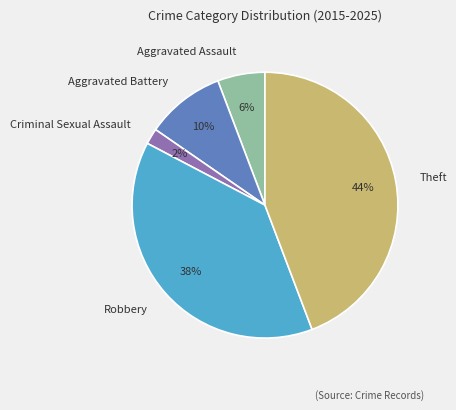

Rank the categories by value from lowest to highest.

Criminal Sexual Assault, Aggravated Assault, Aggravated Battery, Robbery, Theft